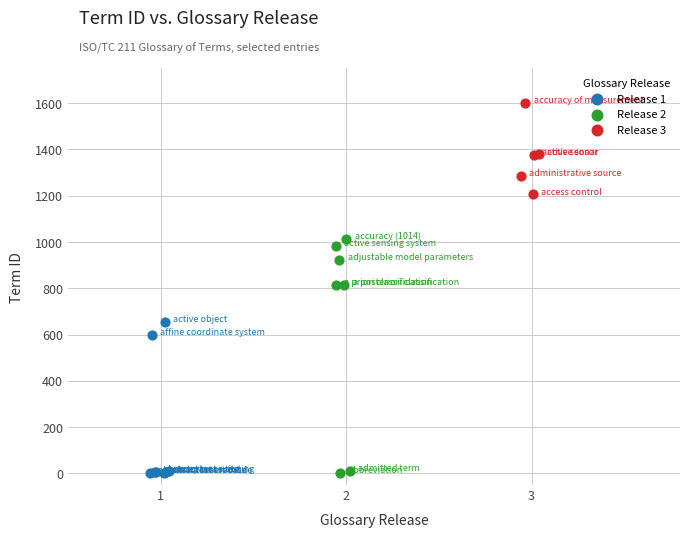

Which series has the widest spread of Y values?

Release 2